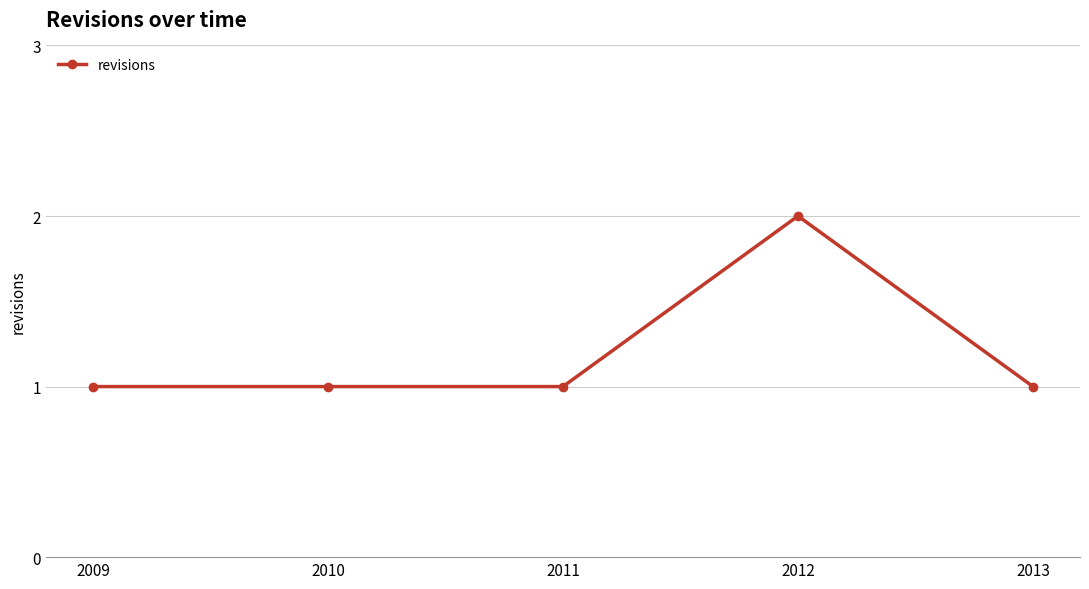

What is the value of the 4th point from the left?

2